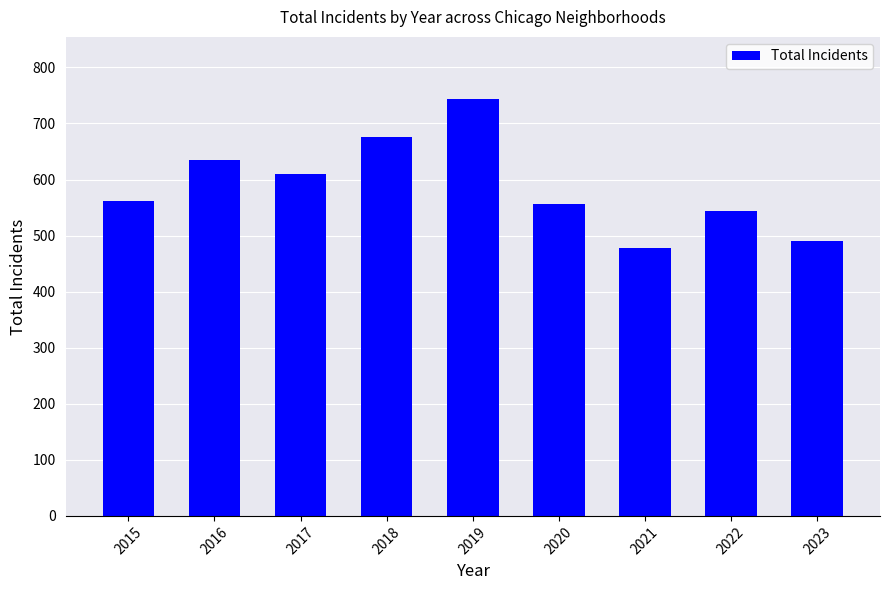

What is the difference between the maximum and minimum values?

266